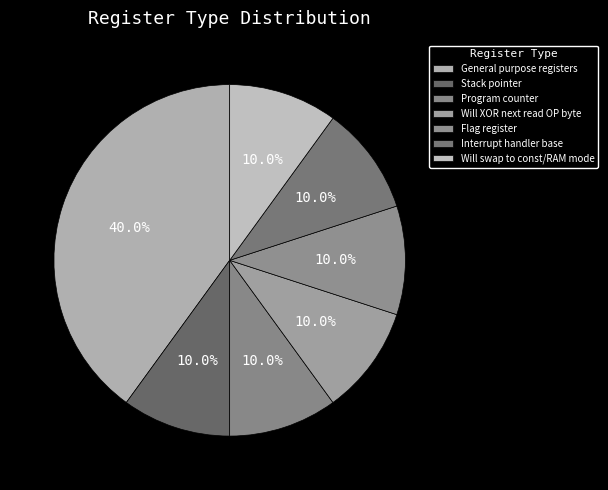

What percentage is the General purpose registers slice, to the nearest percent?

40%